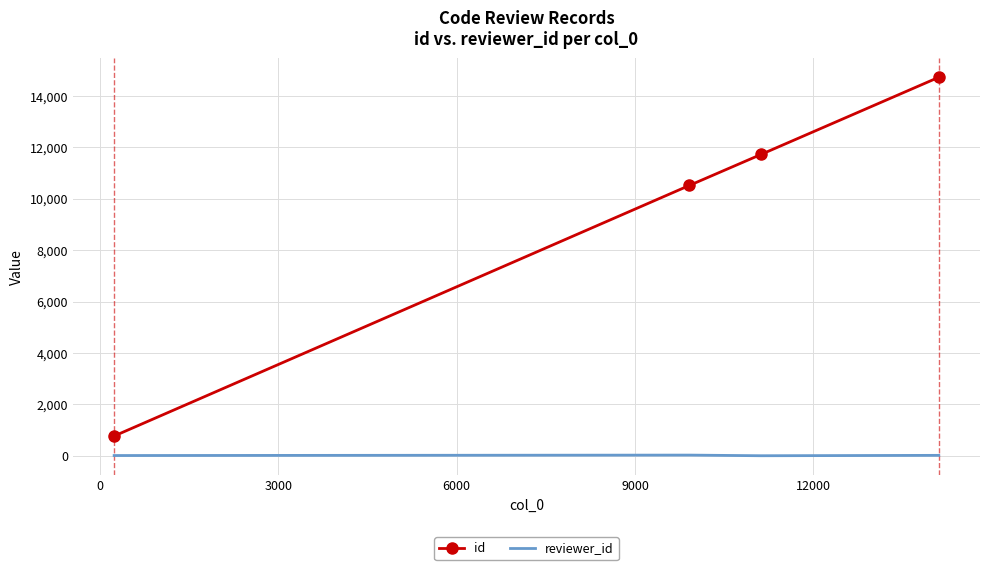

Rank the series by their maximum value, from highest to lowest.

id, reviewer_id